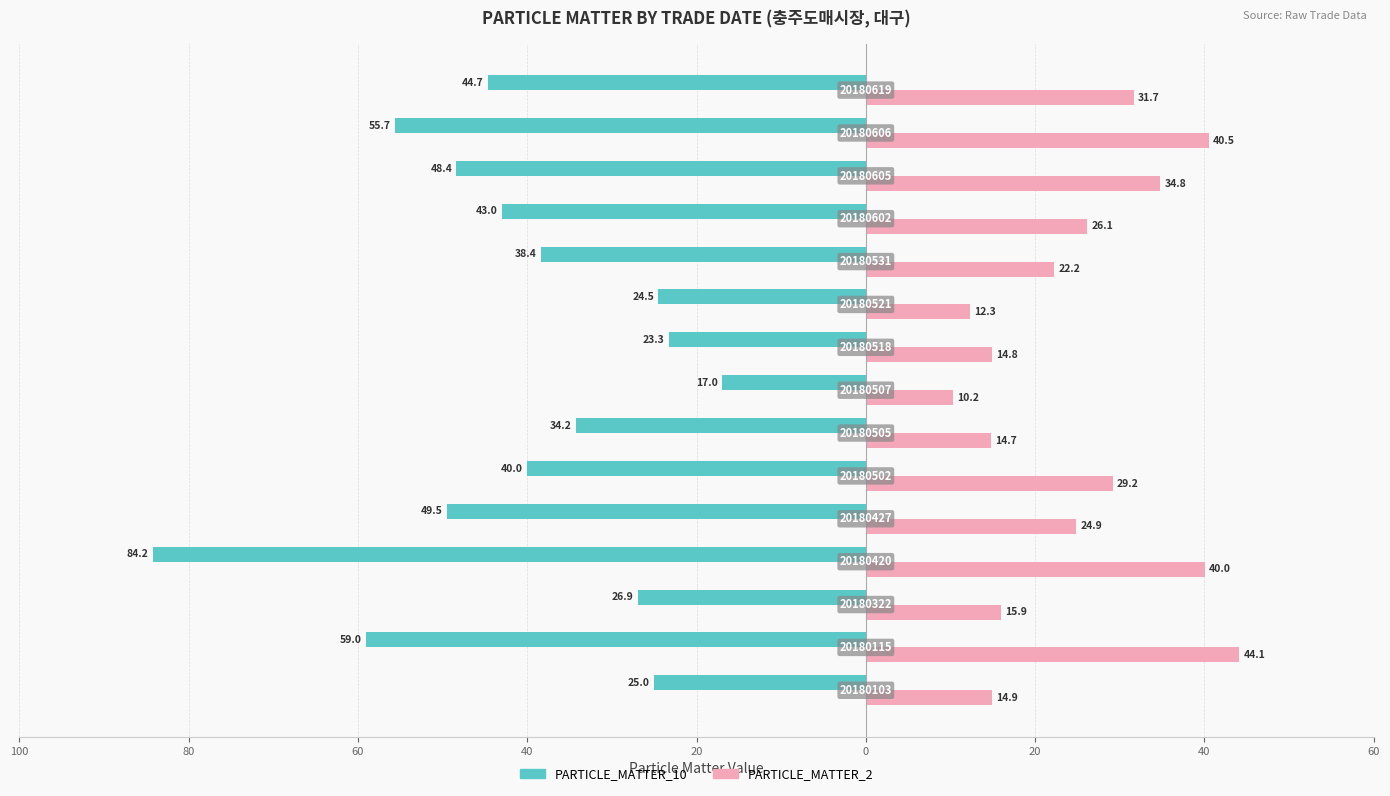

What are all the series names shown in the legend?

PARTICLE_MATTER_10, PARTICLE_MATTER_2